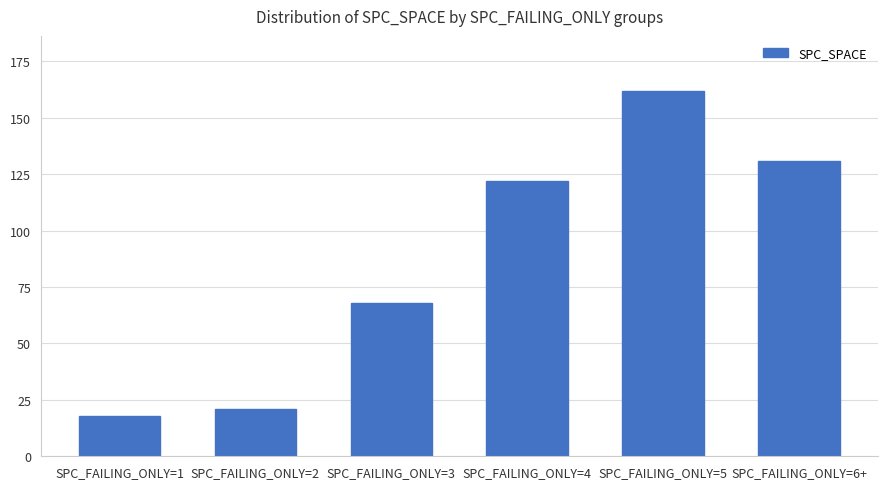

List the labels in order of value, largest first.

SPC_FAILING_ONLY=5, SPC_FAILING_ONLY=6+, SPC_FAILING_ONLY=4, SPC_FAILING_ONLY=3, SPC_FAILING_ONLY=2, SPC_FAILING_ONLY=1